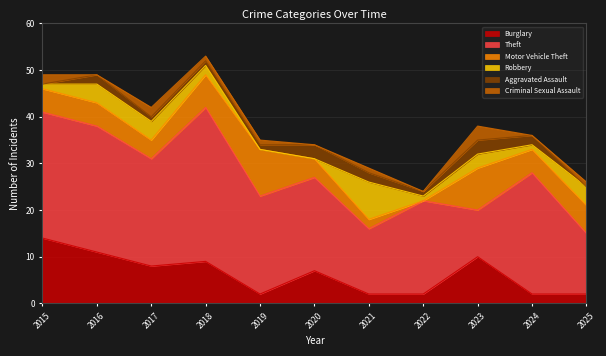

What is the sum of all Theft values?

234